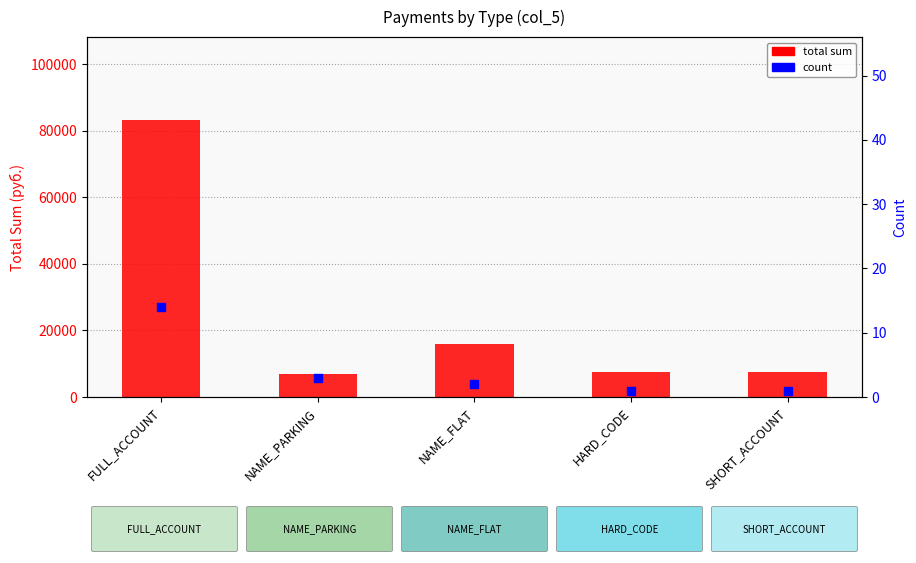

Which series has the largest Y range (max minus min)?

total sum